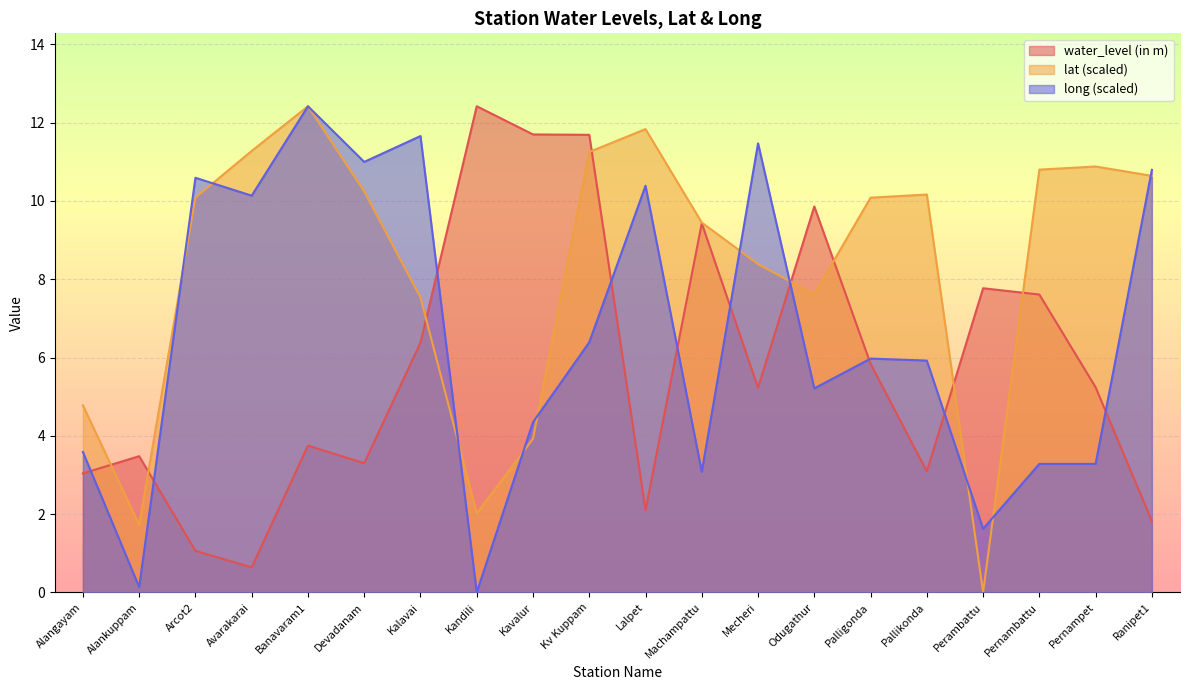

Is the value of lat at Machampattu greater than the value of water_level (in m) at Kavalur?

No